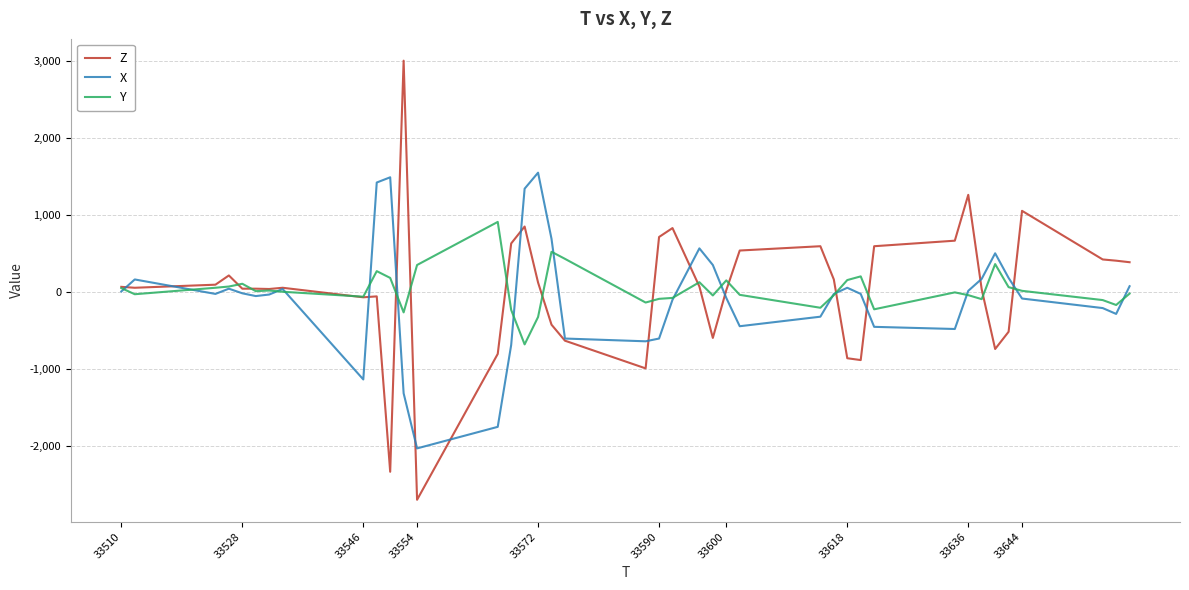

Which series has the largest range (max minus min)?

Z